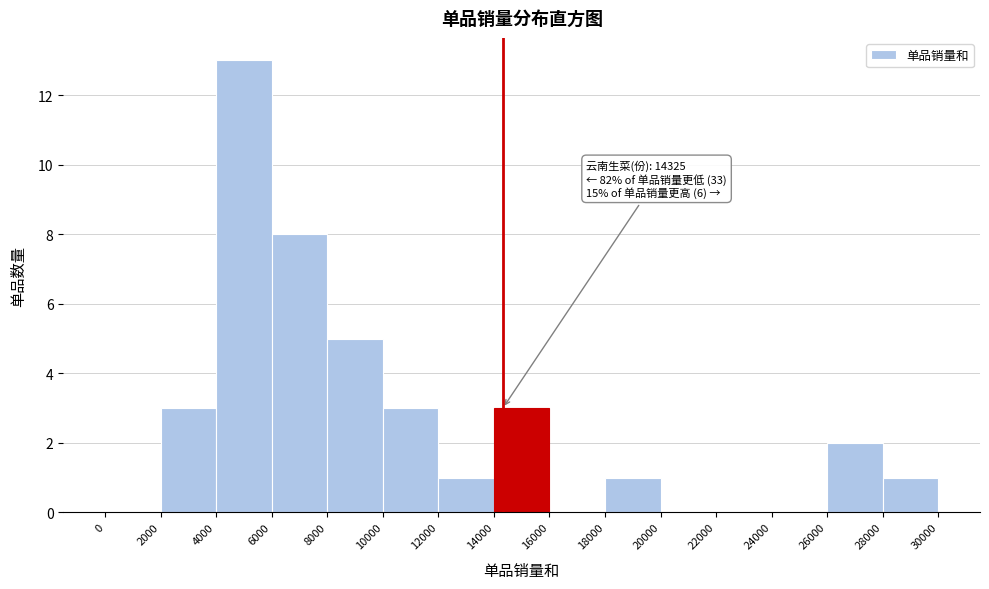

Which range on the x-axis has the tallest bar?

4000 to 6000